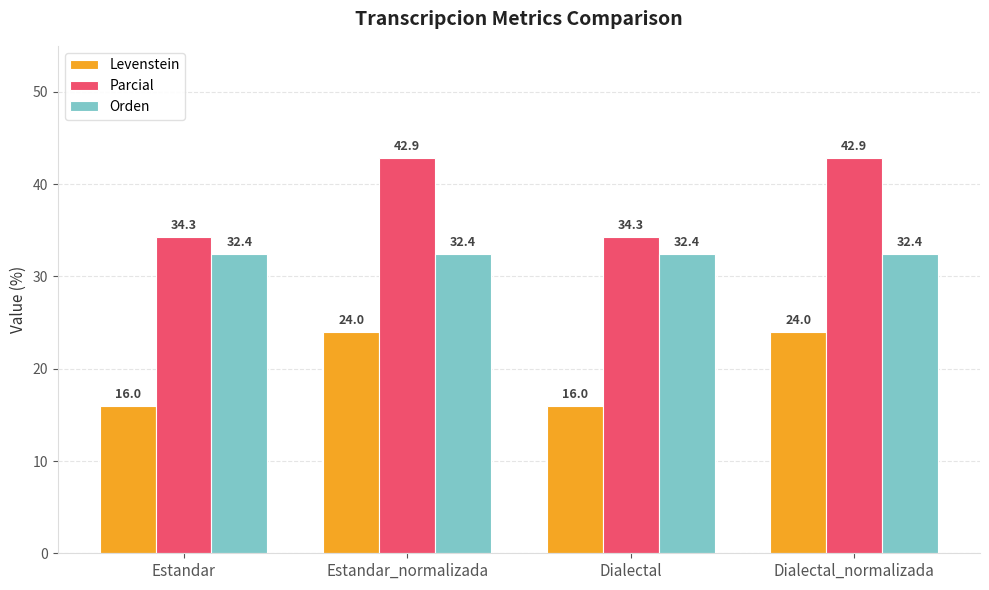

What is the spread (max minus min) of values at Dialectal_normalizada?

18.9